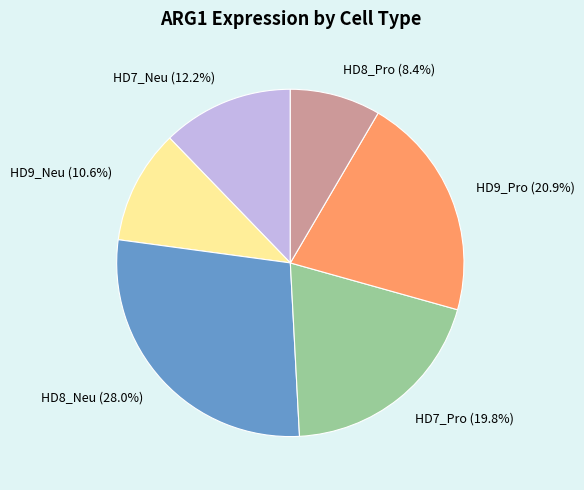

Is it true that HD7_Pro is 20% of the pie?

True